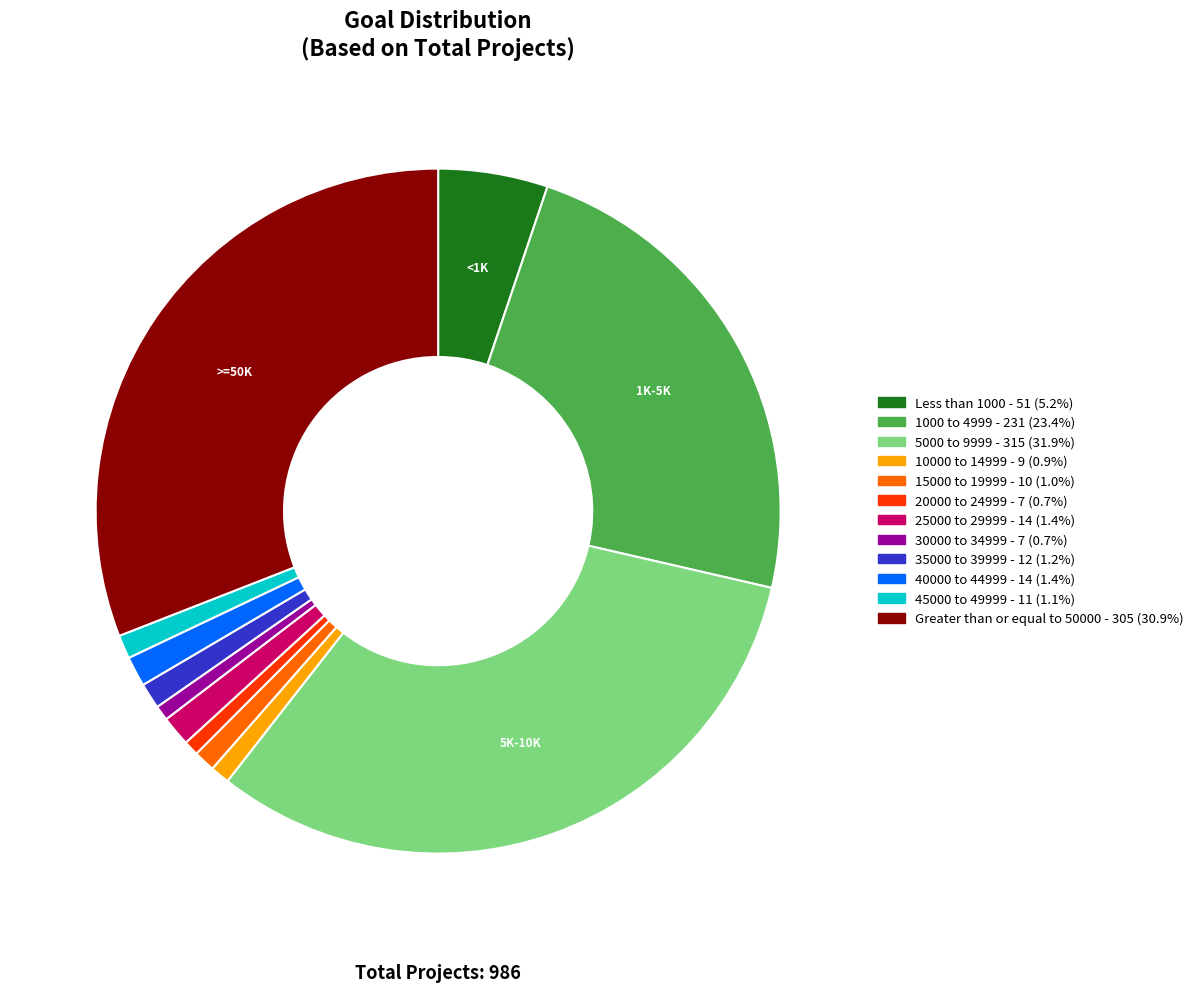

Does Greater than or equal to 50000 represent more than half of the total?

No